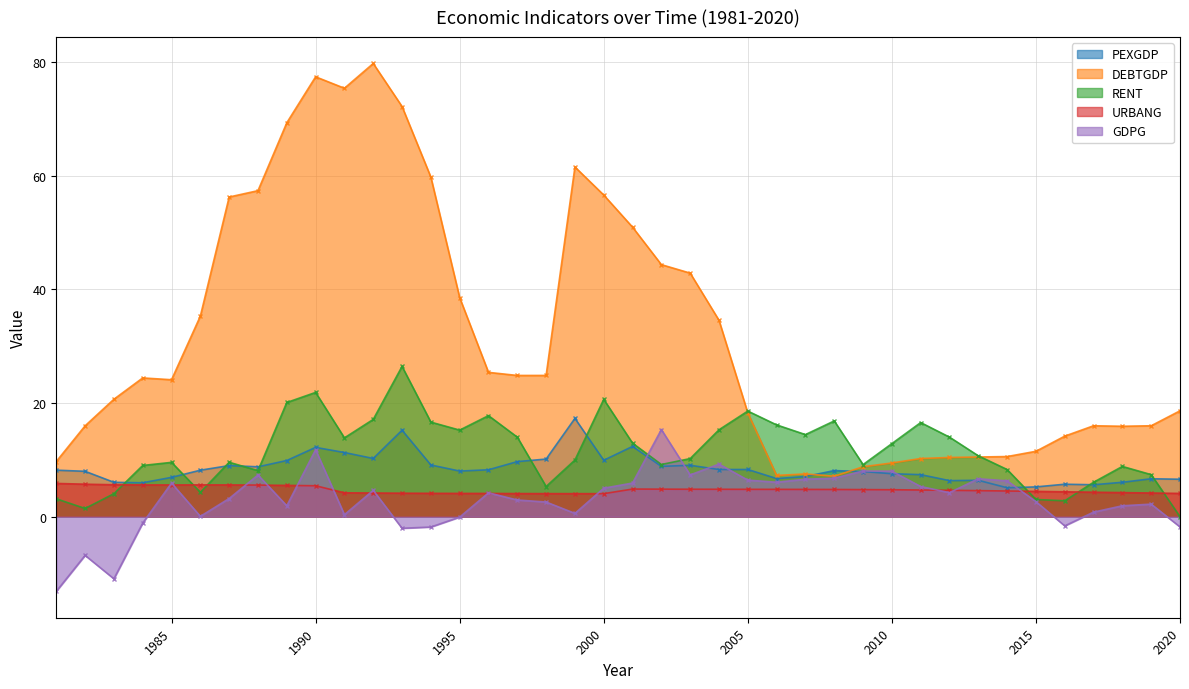

True or false: DEBTGDP and GDPG intersect in this chart.

False